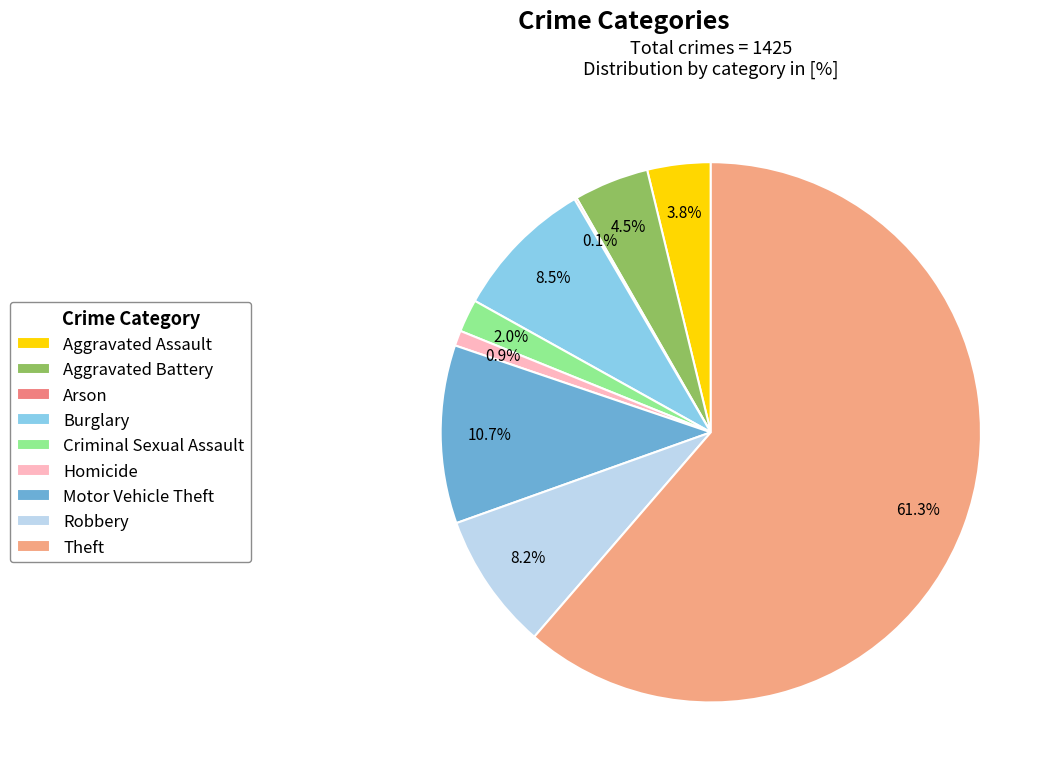

What is the largest slice in the pie chart?

Theft